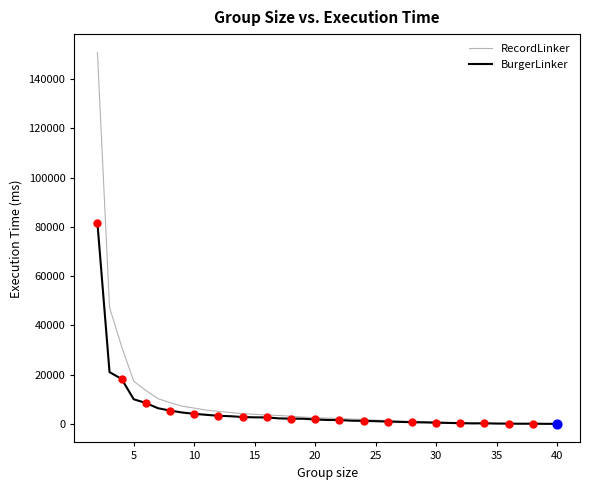

Which series has the largest range (max minus min)?

RecordLinker